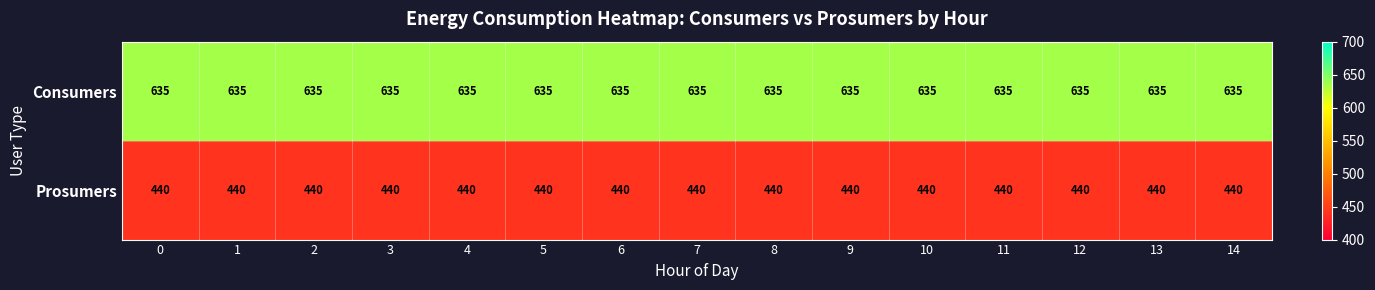

What is the greatest value displayed?

635